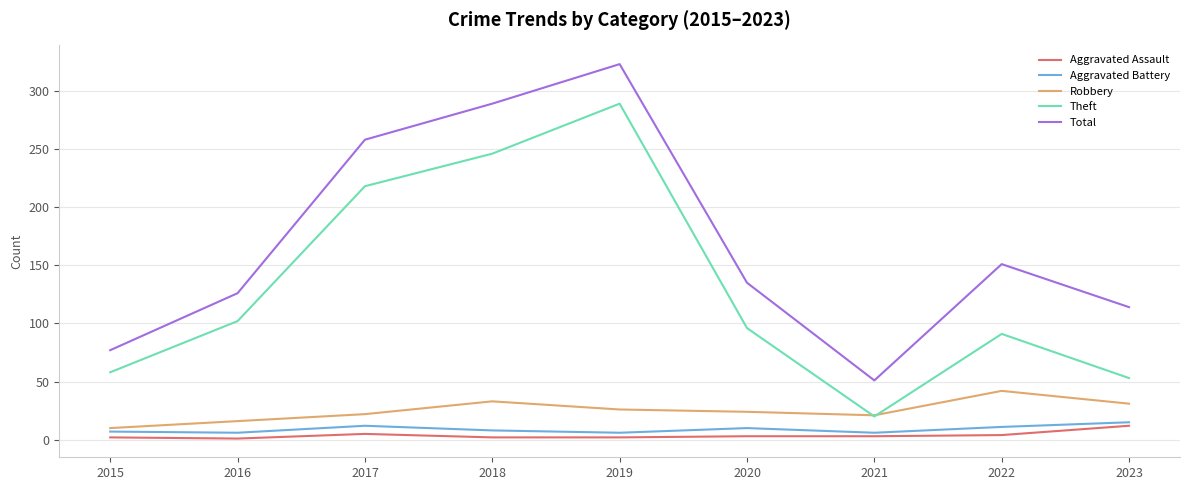

What is the total value across all series at 2017?

515